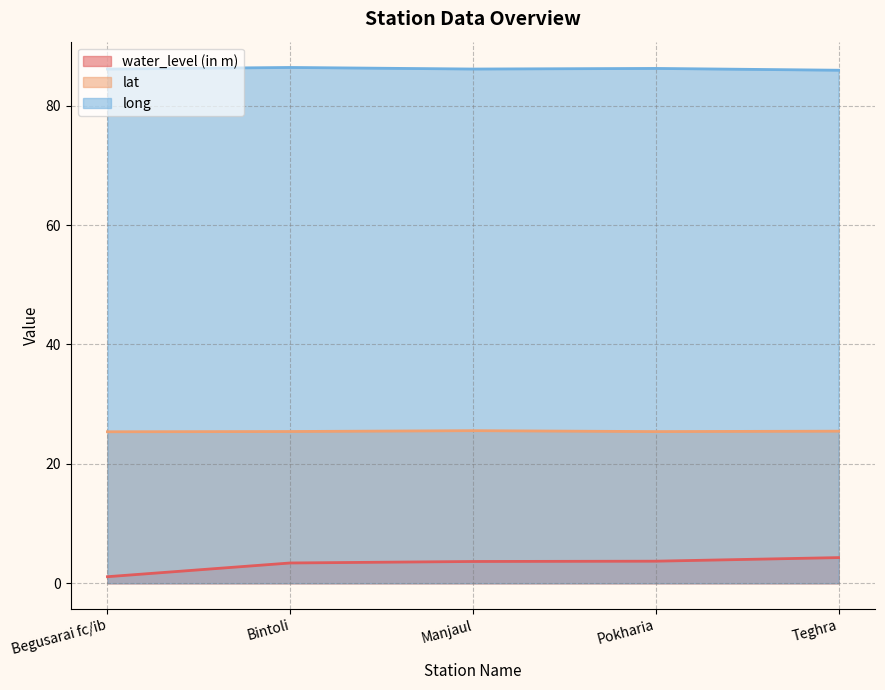

True or false: lat and long intersect in this chart.

False